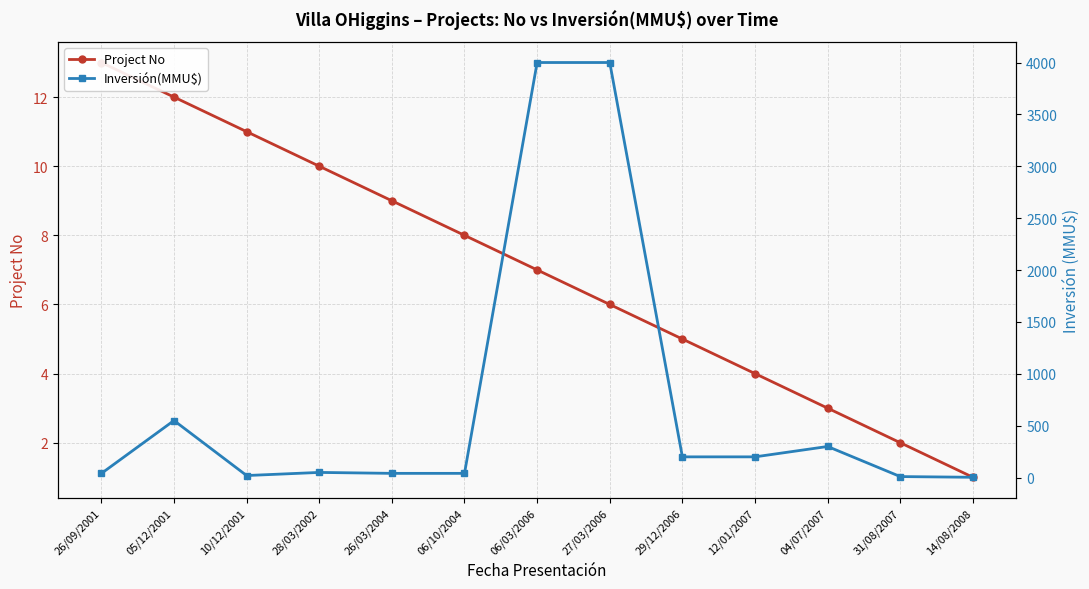

True or false: Inversión(MMU$) and Project No cross at least once.

False